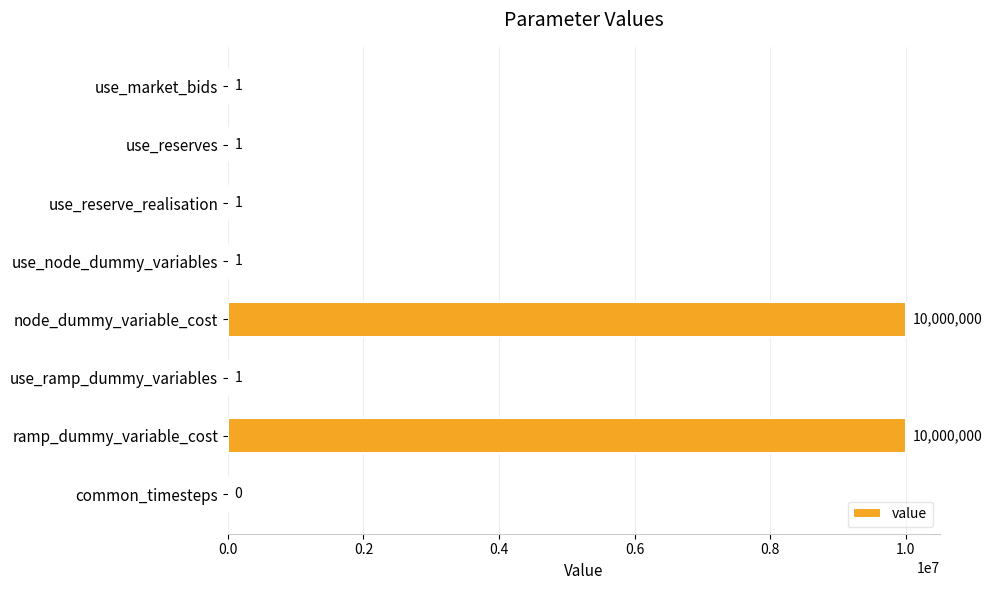

How many values are above zero?

7